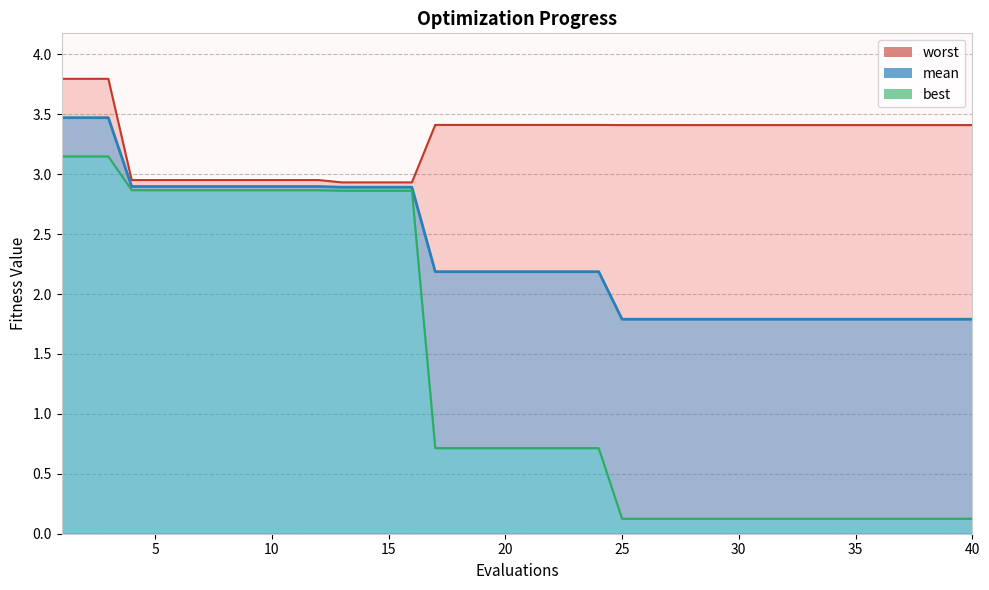

Is it true that best equals 0.7 at 18?

True